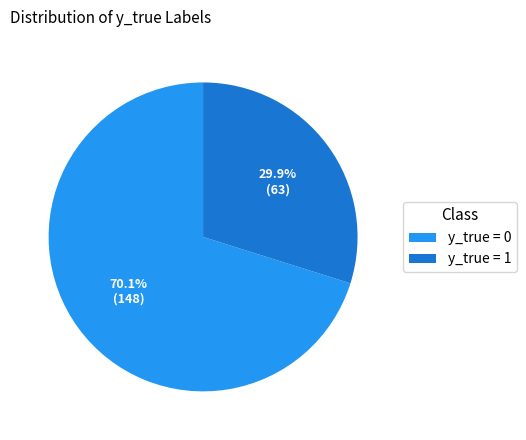

How many slices are in this pie chart?

2